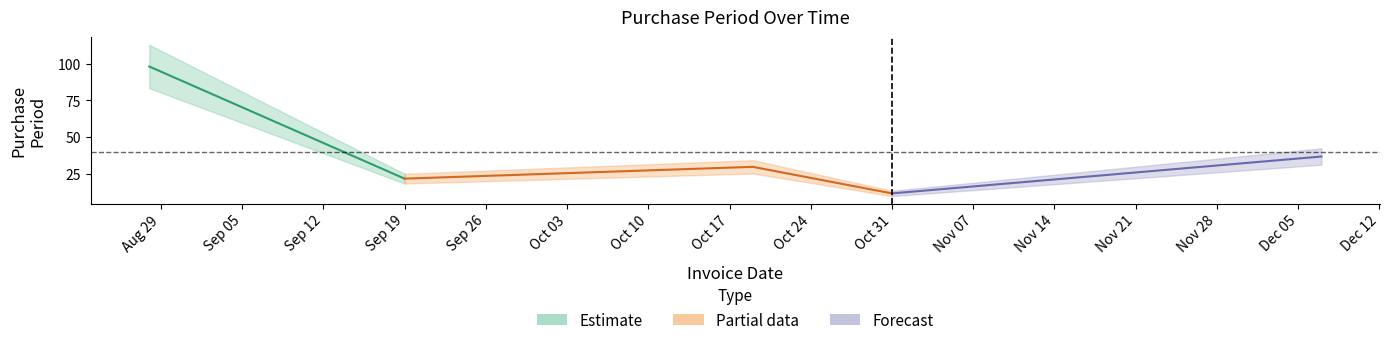

At which category does the chart reach its peak across all series?

2017-08-28